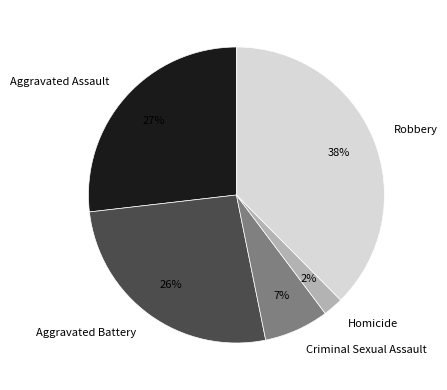

To the nearest percent, what is the combined percentage of Robbery and Criminal Sexual Assault?

45%